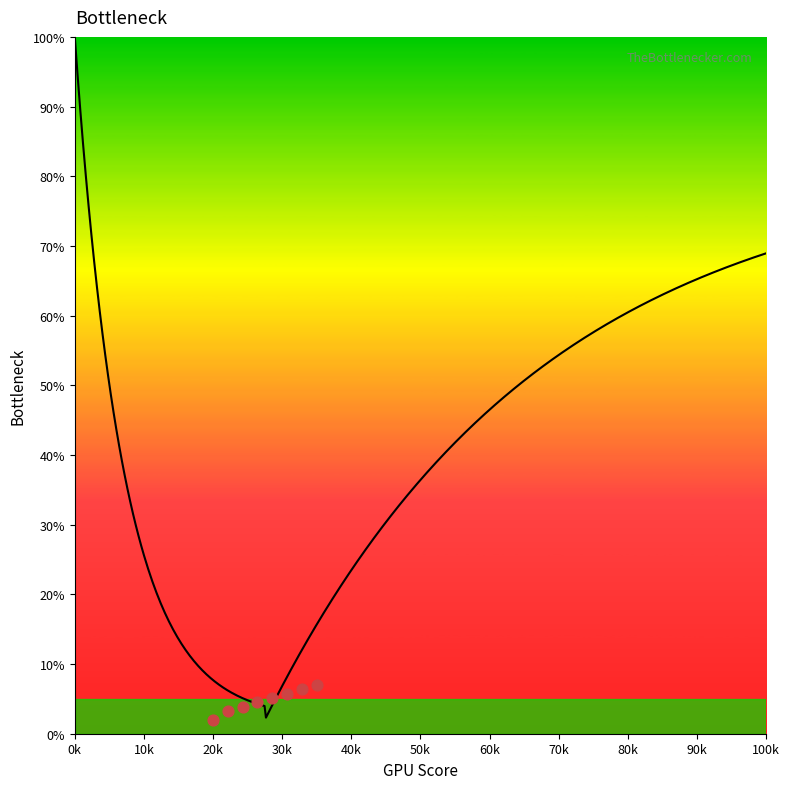

What is the change in value from 81 to 86?

+3.8